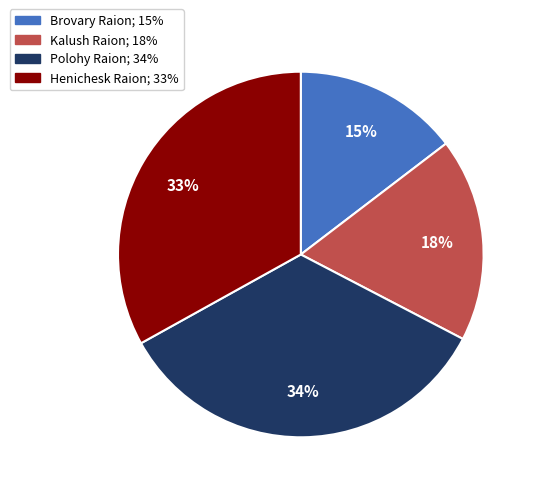

To the nearest percent, what percentage of the pie is Brovary Raion?

15%